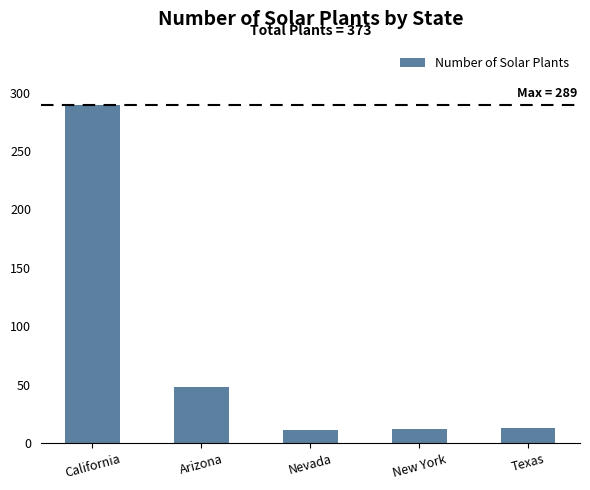

What is the value of the 5th bar from the left?

13